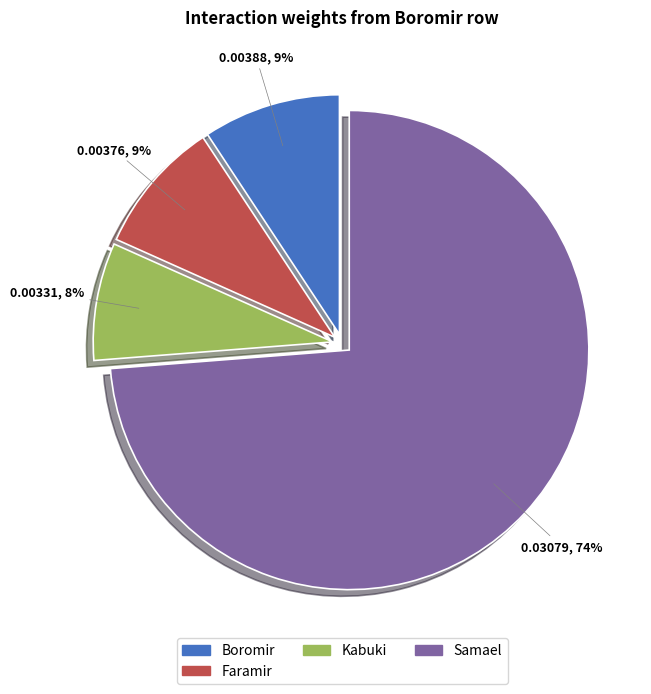

To the nearest percent, what is the combined percentage of Faramir and Boromir?

18%